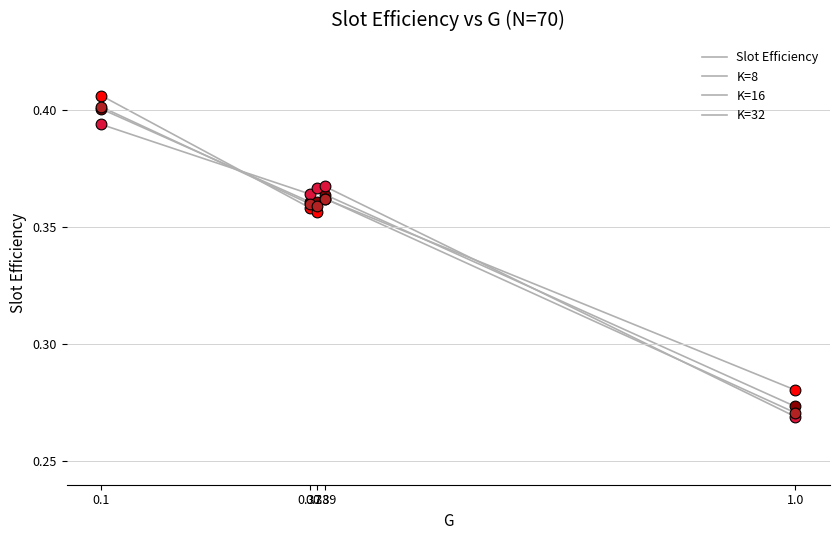

Is this an area chart (filled region under the line)?

No